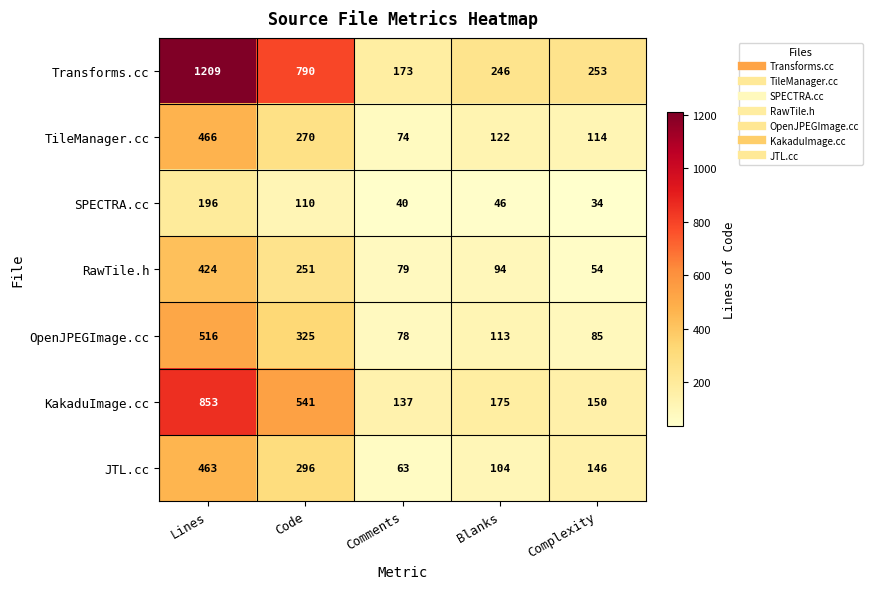

Rank the series by their maximum value, from lowest to highest.

SPECTRA.cc, RawTile.h, JTL.cc, TileManager.cc, OpenJPEGImage.cc, KakaduImage.cc, Transforms.cc